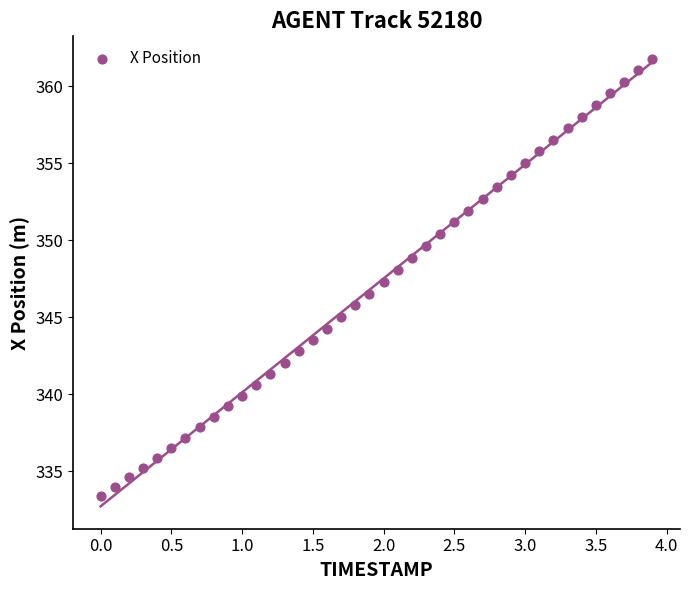

What is the range of Y values (max minus min)?

28.4